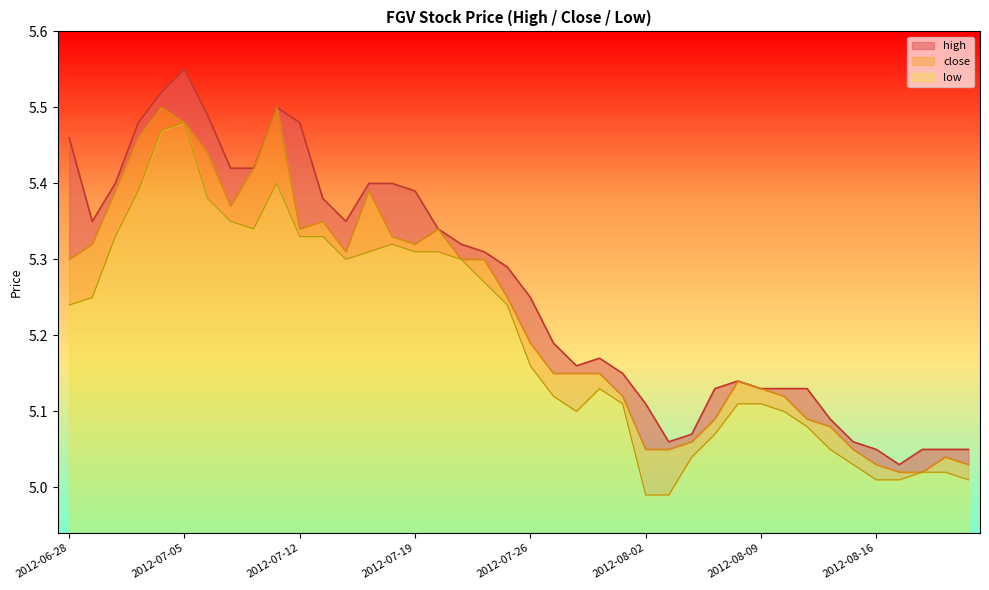

True or false: low and high cross at least once.

False